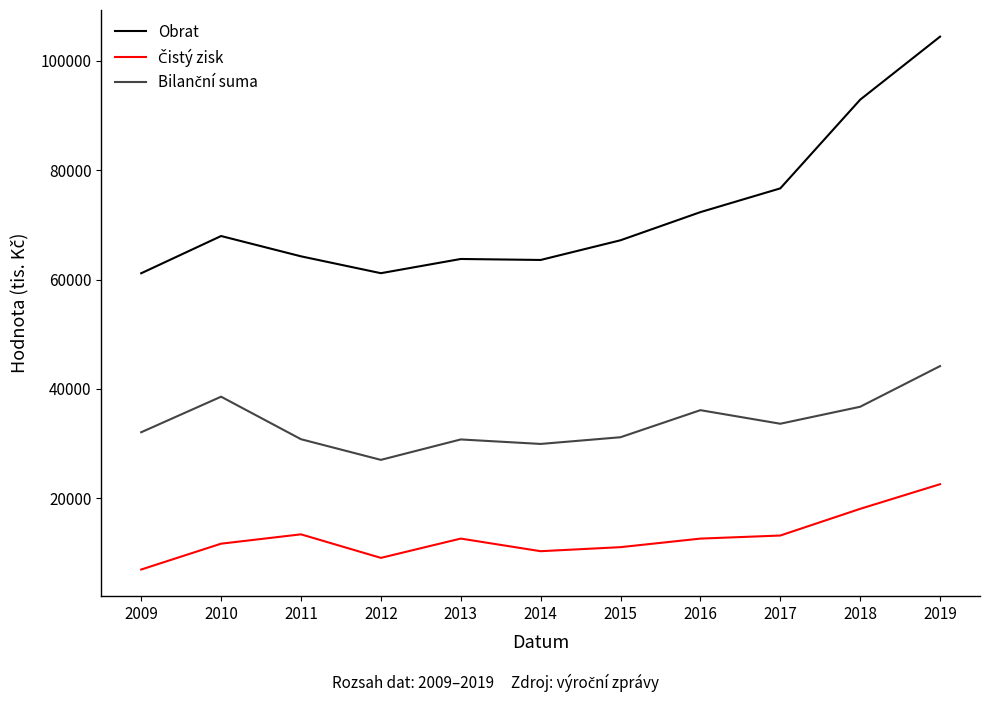

The value of Obrat at 2012 is 61174. True or false?

True